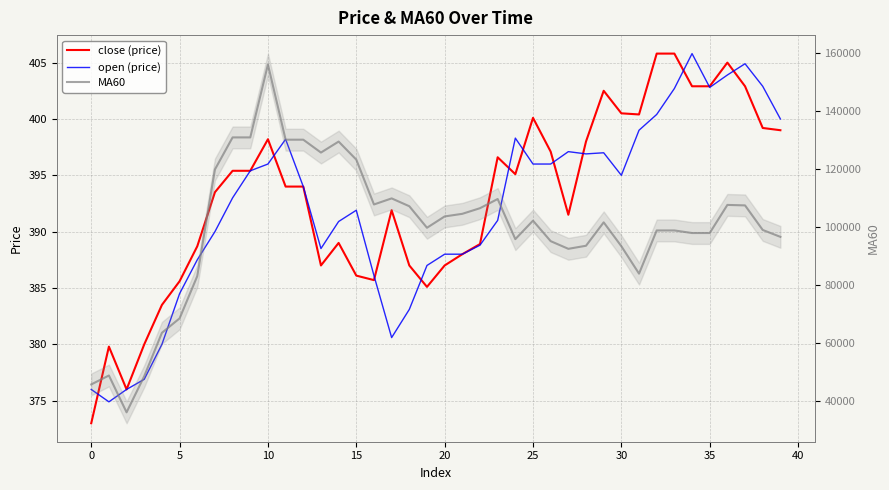

Which series has the largest range (max minus min)?

MA60